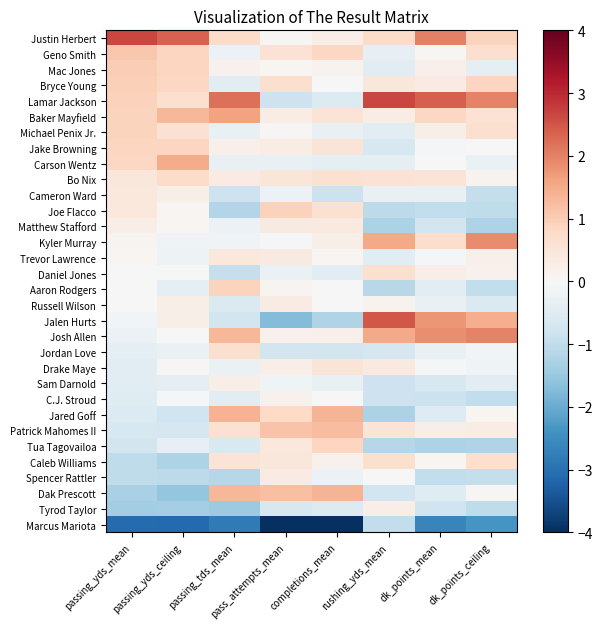

What is the total value across all series at pass_attempts_mean?

0.5